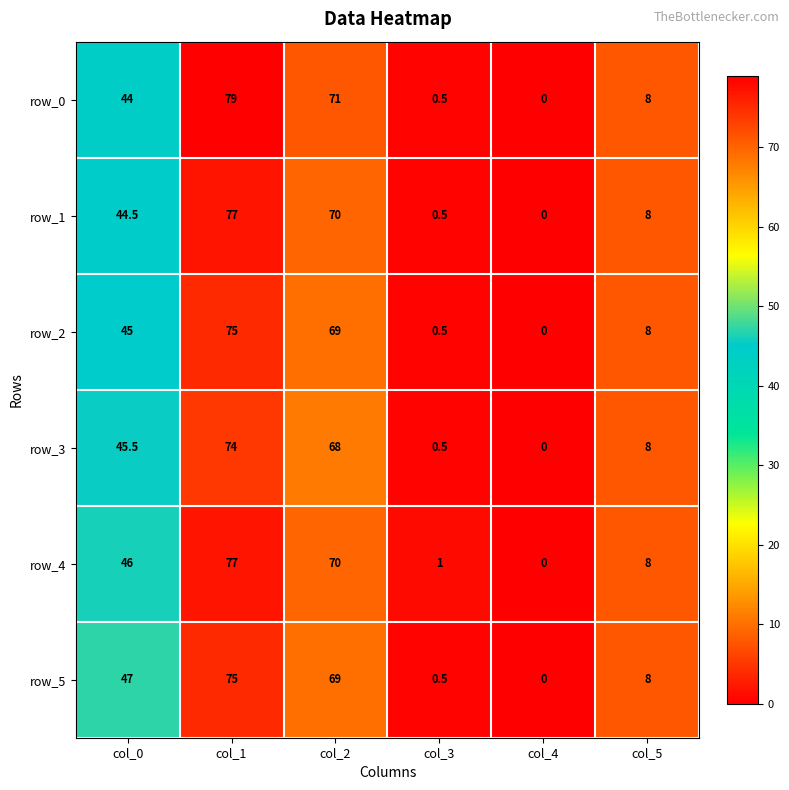

Which series changed the most between col_2 and col_3?

row_0